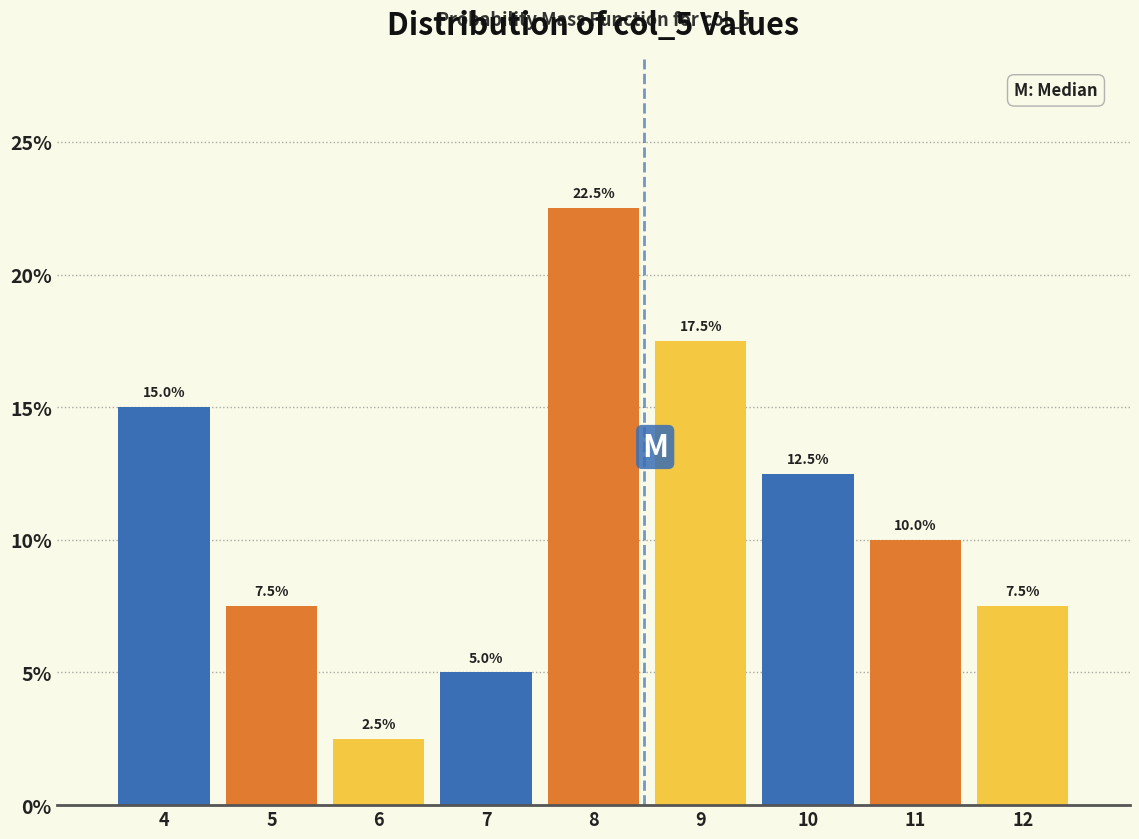

Reading right to left, transcribe all the data shown in this chart.

7.5	10.0	12.5	17.5	22.5	5.0	2.5	7.5	15.0